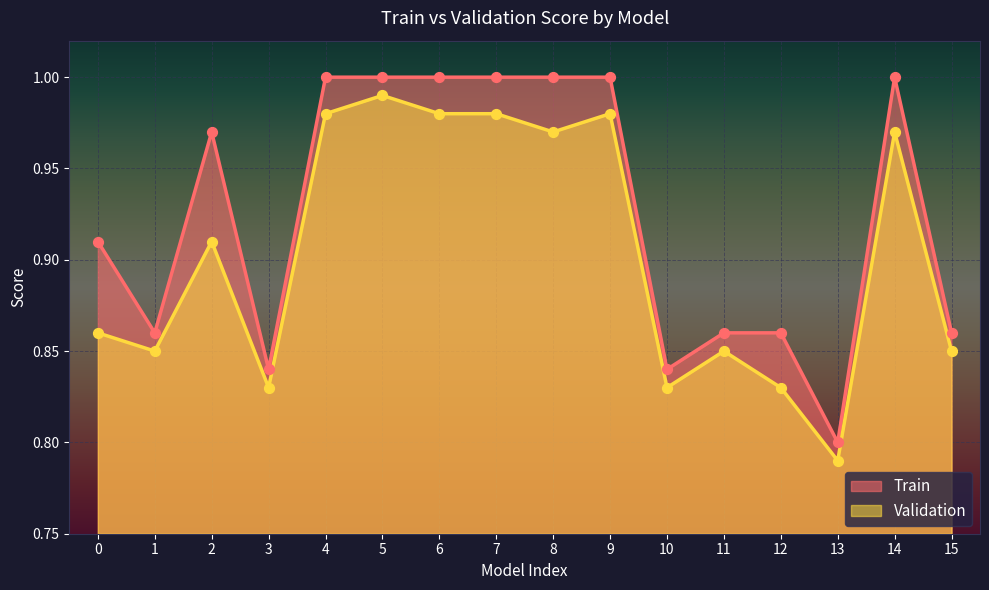

Which series has the largest total across all categories?

Train